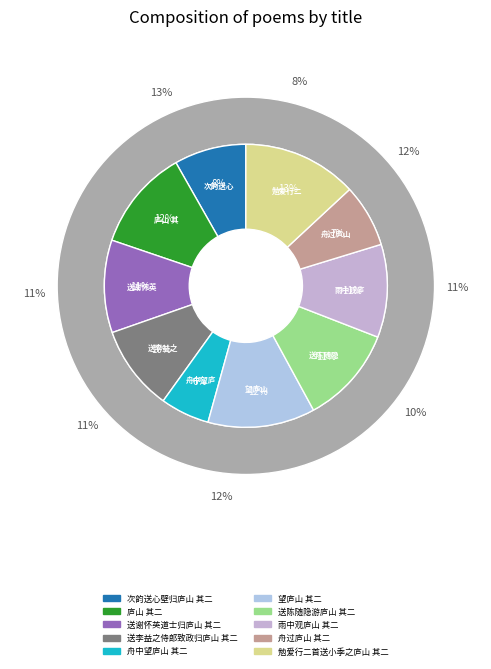

Combined, do 勉爱行二首送小季之庐山 其二 and 舟过庐山 其二 account for over 50%?

No